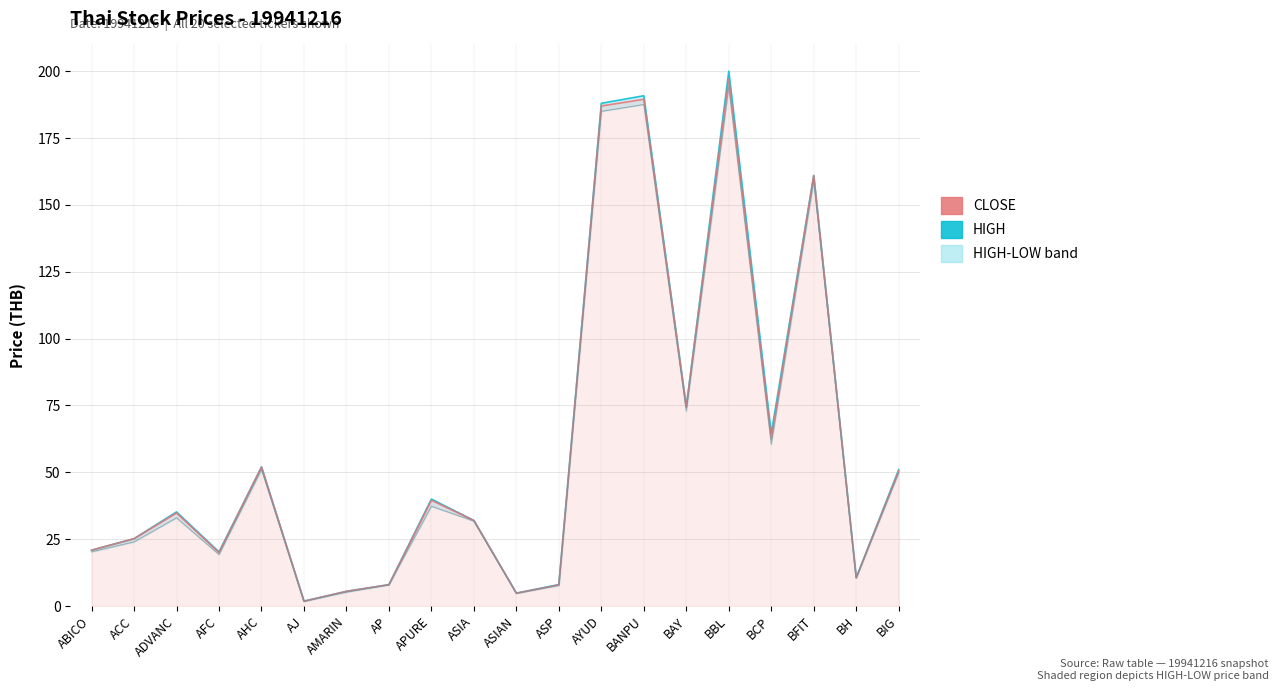

How many values in the HIGH series are below 35?

10